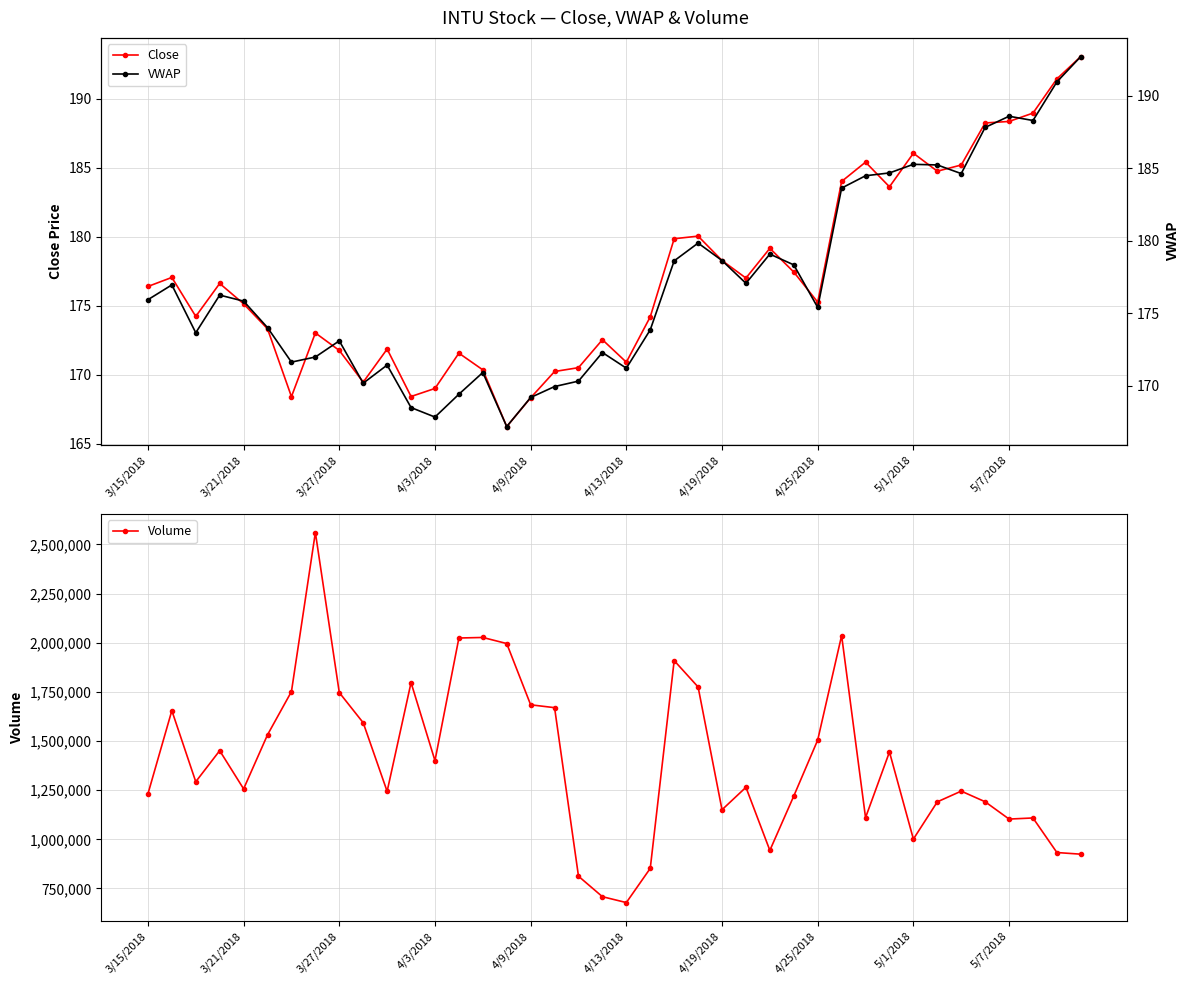

Which series has the largest range (max minus min)?

Volume